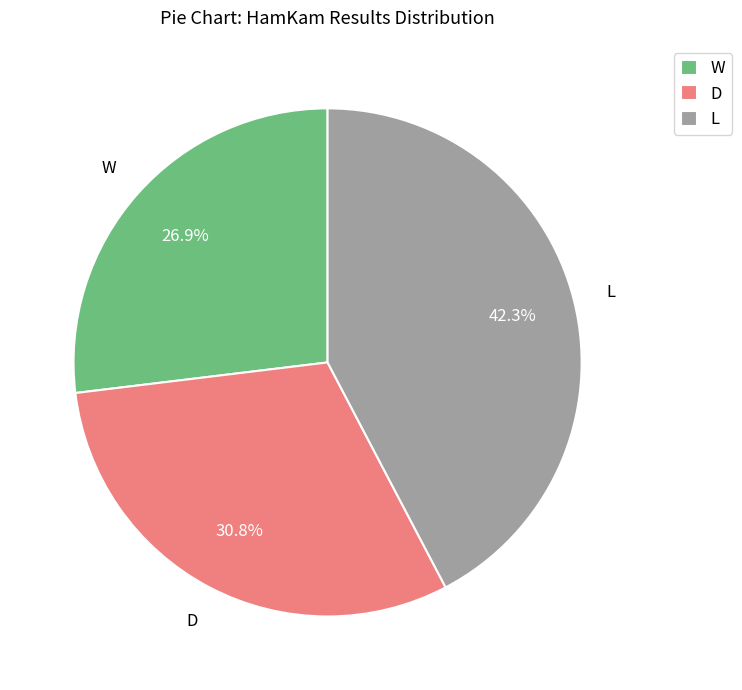

Is there a majority slice in this chart?

No